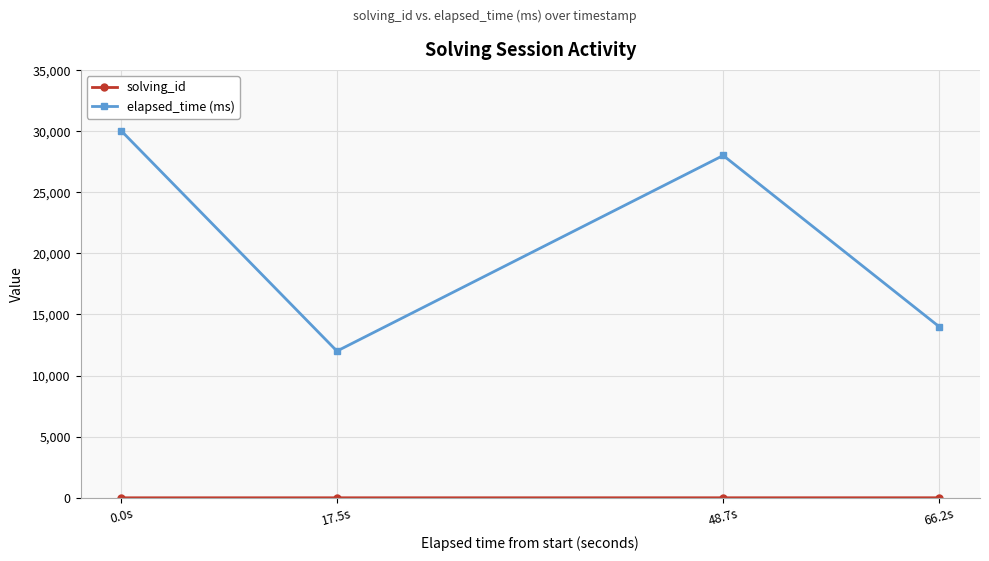

List the labels in order of elapsed_time (ms) value, largest first.

0.0s, 48.7s, 66.2s, 17.5s